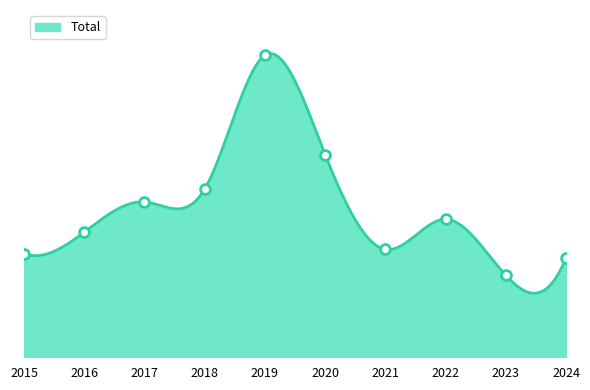

What is the change in value from 2015 to 2017?

+12